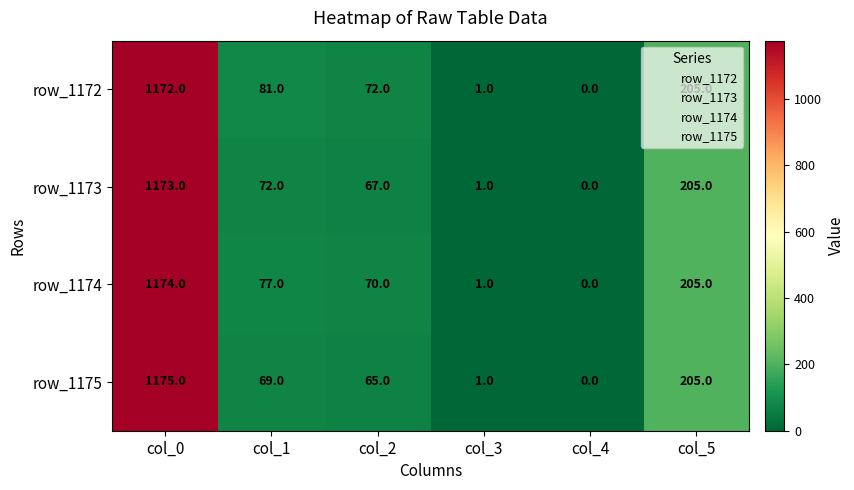

Count the number of categories in the chart.

6